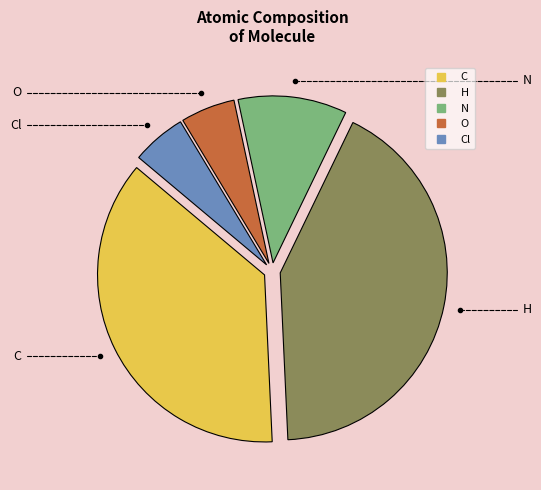

Does any single category account for the majority?

No